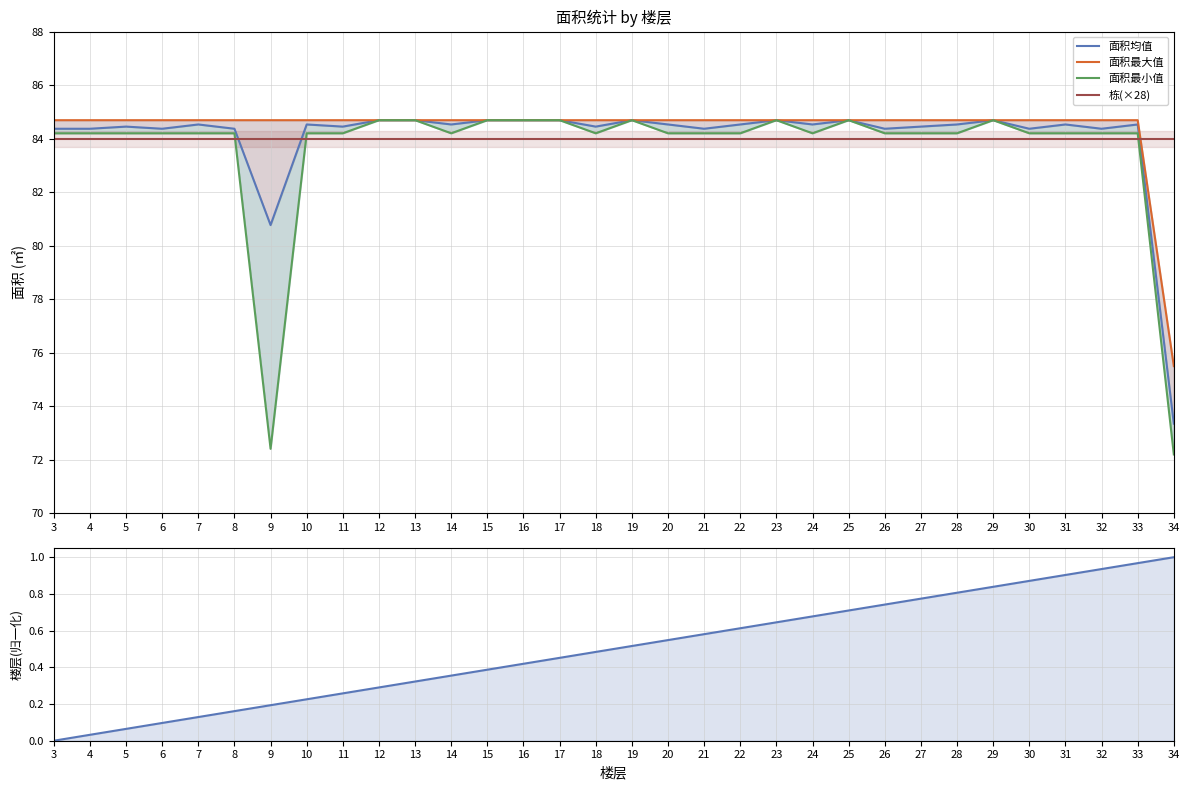

Which series has the widest spread of values?

面积最小值